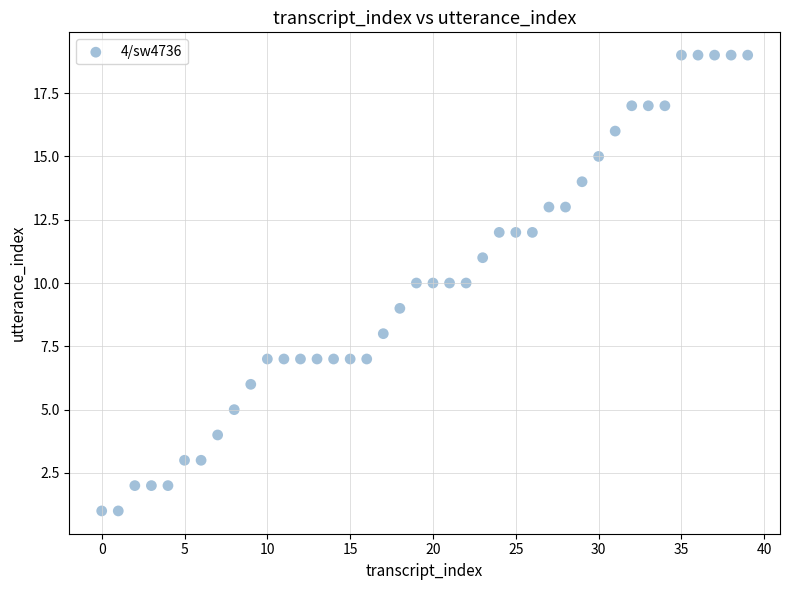

What is the range of Y values (max minus min)?

18